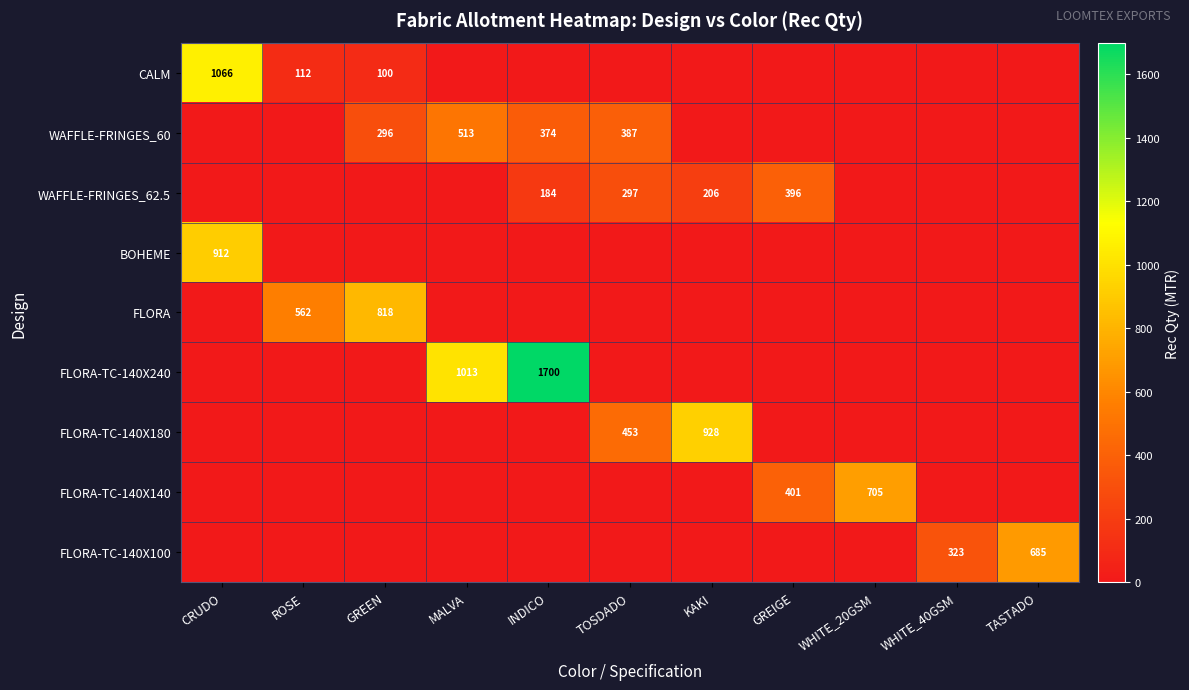

True or false: WAFFLE-FRINGES_60 has a value of 214 at INDICO.

False